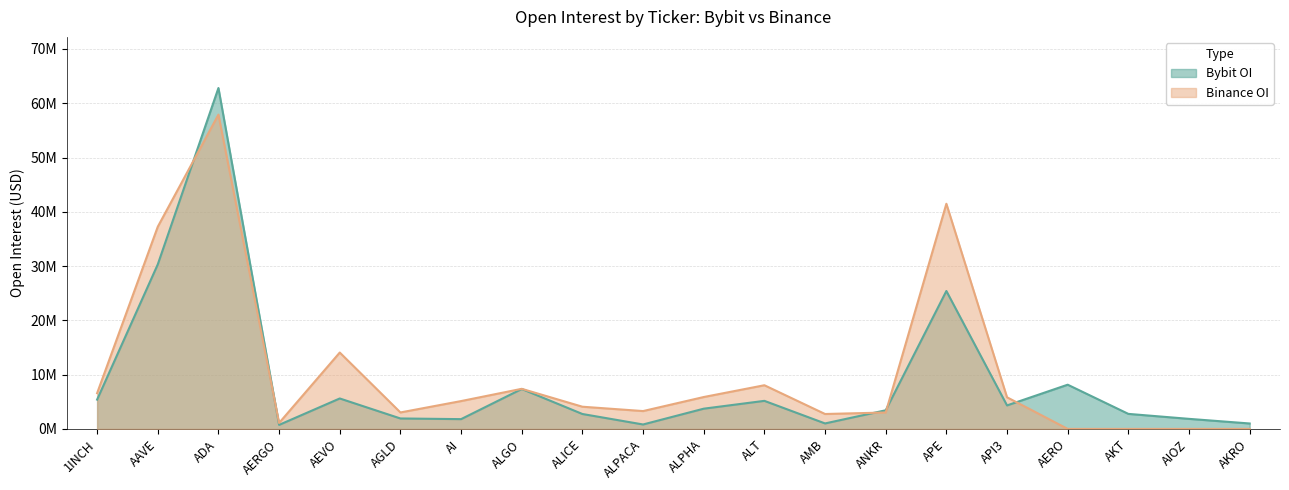

Where is the first local maximum for Bybit_OI?

ADA